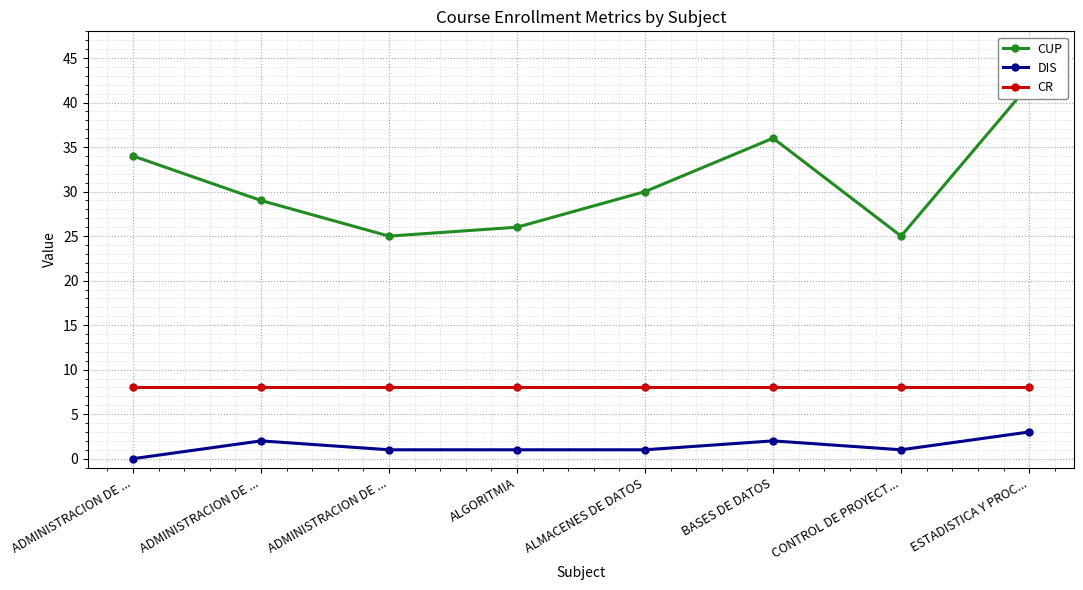

Where is the first local minimum for CUP?

ADMINISTRACION DE ...